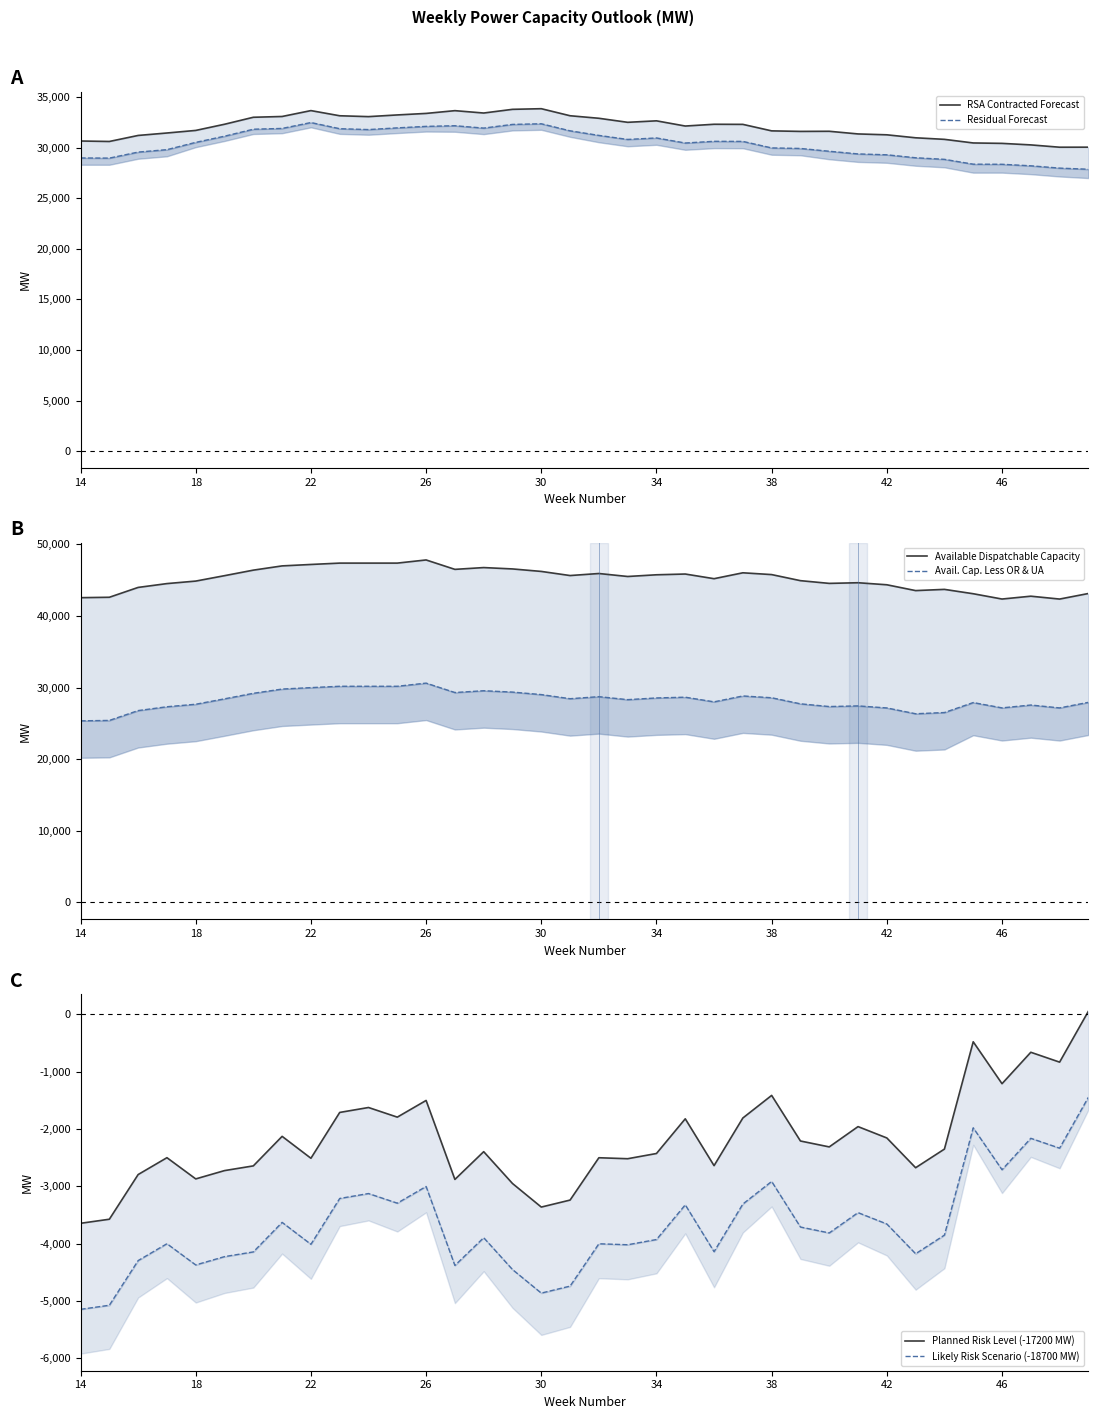

Reading left to right, extract all data points from this chart.

RSA Contracted Forecast: 30673	30627	31223	31465	31720	32330	33021	33099	33681	33170	33085	33252	33402	33675	33441	33806	33869	33172	32921	32522	32669	32154	32329	32319	31676	31623	31635	31372	31286	30991	30837	30480	30439	30288	30059	30063
Residual Forecast: 28995	28981	29577	29818	30538	31149	31839	31917	32499	31890	31804	31972	32121	32184	31950	32315	32378	31681	31227	30828	30975	30475	30642	30633	29989	29936	29659	29395	29309	29015	28860	28381	28371	28220	27991	27880
Available Dispatchable Capacity: 42549	42606	43981	44516	44866	45622	46394	46987	47187	47377	47377	47377	47817	46503	46753	46563	46215	45640	45924	45508	45746	45851	45201	46023	45773	44925	44545	44635	44351	43538	43708	43100	42359	42756	42355	43132
Avail. Cap. Less OR & UA: 25349	25406	26781	27316	27666	28422	29194	29787	29987	30177	30177	30177	30617	29303	29553	29363	29015	28440	28724	28308	28546	28651	28001	28823	28573	27725	27345	27435	27151	26338	26508	27900	27159	27556	27155	27932
Planned Risk Level (-17200 MW): -3646	-3575	-2796	-2502	-2872	-2727	-2645	-2130	-2512	-1713	-1627	-1795	-1504	-2881	-2397	-2952	-3363	-3241	-2503	-2520	-2429	-1824	-2641	-1810	-1416	-2211	-2314	-1960	-2158	-2677	-2352	-481	-1212	-664	-836	52
Likely Risk Scenario (-18700 MW): -5146	-5075	-4296	-4002	-4372	-4227	-4145	-3630	-4012	-3213	-3127	-3295	-3004	-4381	-3897	-4452	-4863	-4741	-4003	-4020	-3929	-3324	-4141	-3310	-2916	-3711	-3814	-3460	-3658	-4177	-3852	-1981	-2712	-2164	-2336	-1448